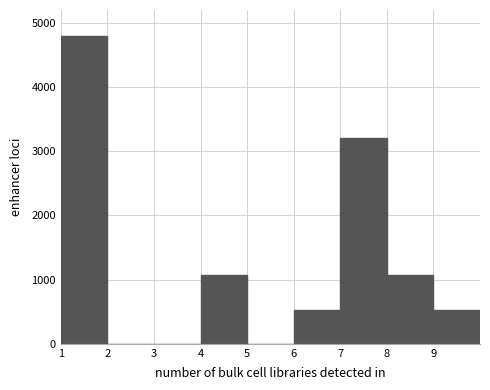

Reading left to right, transcribe this chart: for each bar, give the range it covers on the x-axis and its height. The values are not printed on the chart, so give them approximately, as read against the axis.

1 to 2: 4800
2 to 3: 0
3 to 4: 0
4 to 5: 1100
5 to 6: 0
6 to 7: 500
7 to 8: 3200
8 to 9: 1100
9 to 10: 500